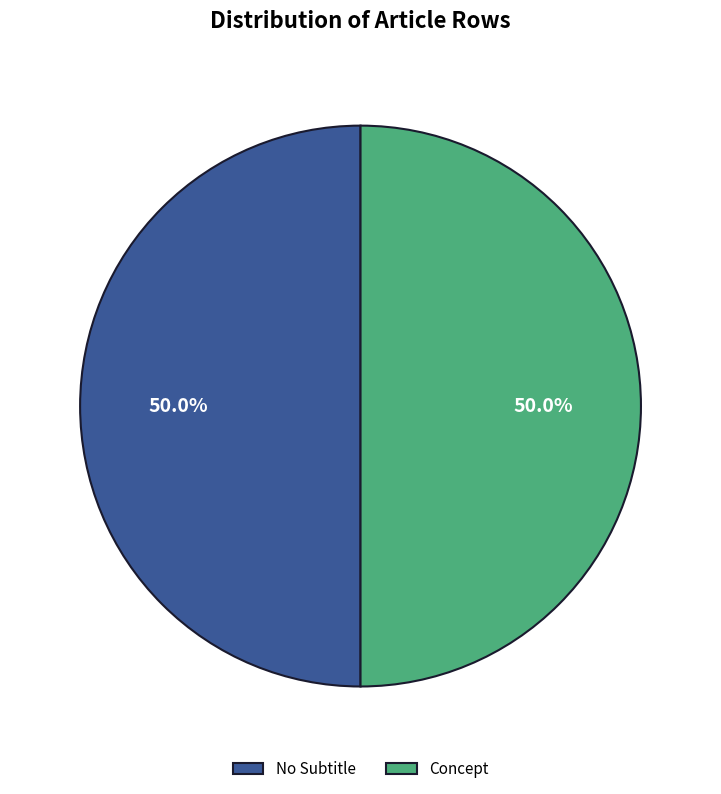

Approximately how many times larger is the value at No Subtitle compared to Concept?

1.0